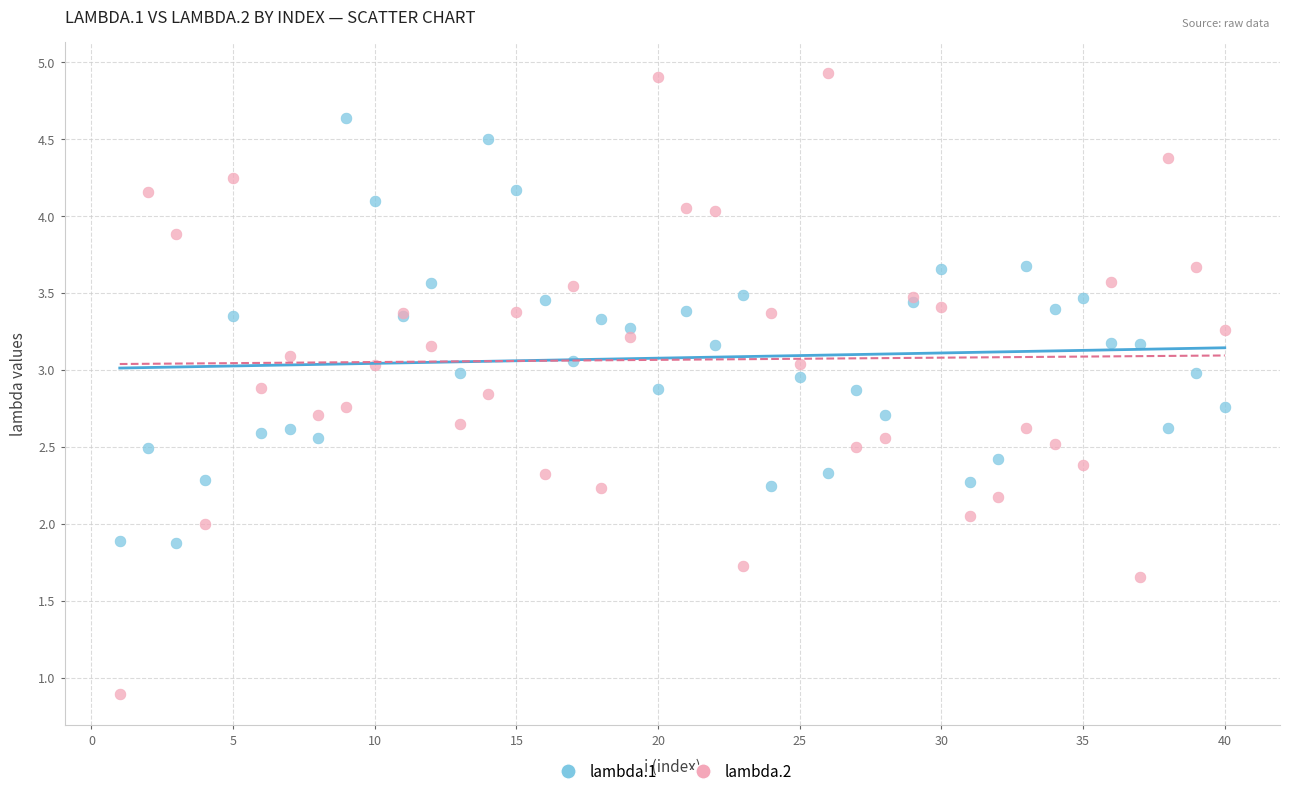

Which series contains the highest Y value?

lambda.2